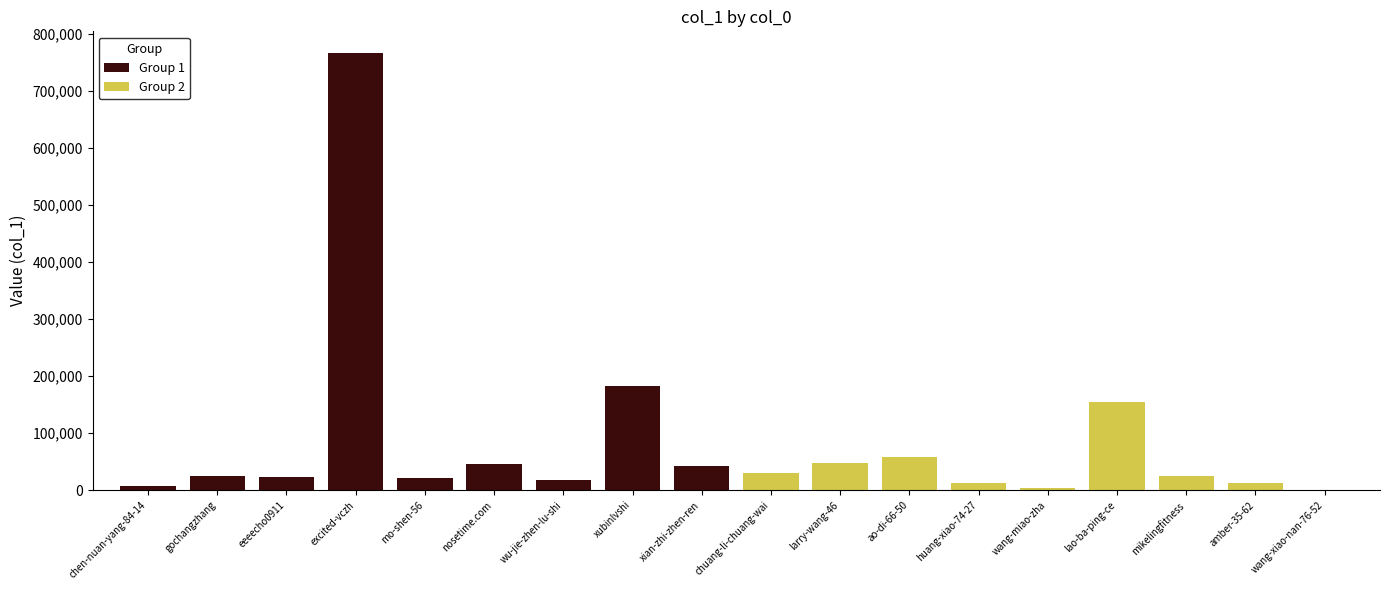

How many values in the Group 1 series exceed 24157?

4